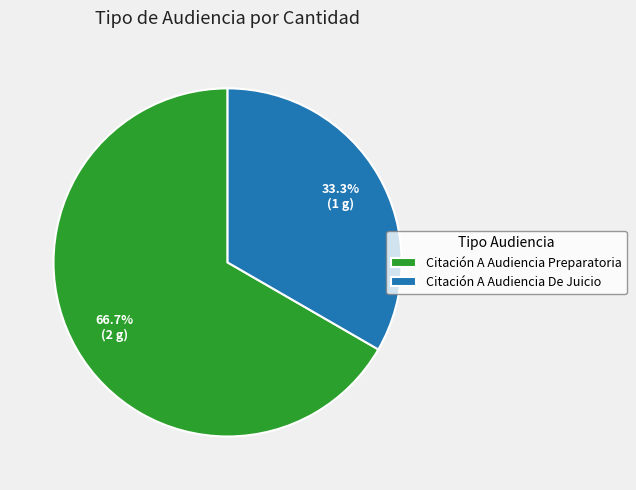

Is there a majority slice in this chart?

Yes